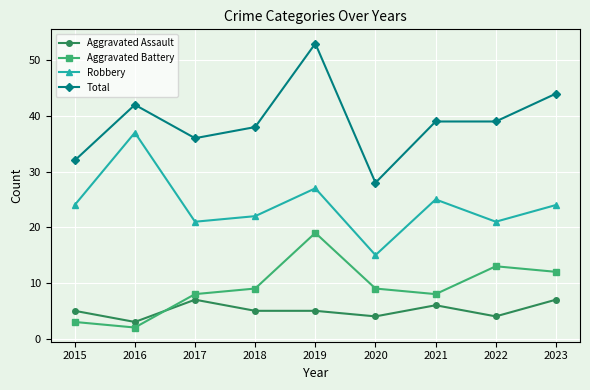

What is the spread (max minus min) of values at 2023?

37